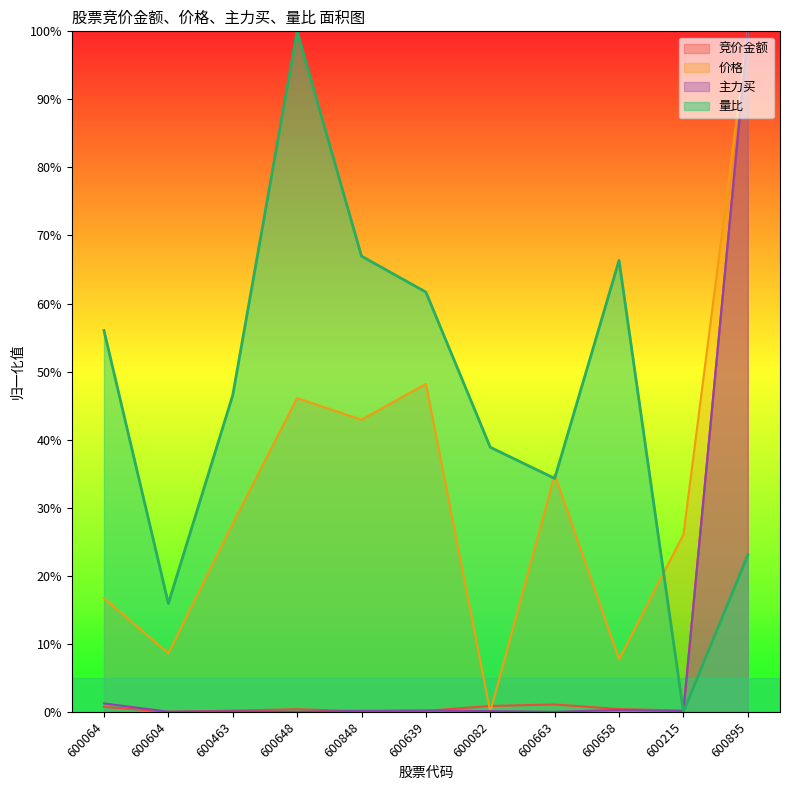

Which label corresponds to the smallest value in the chart?

600604